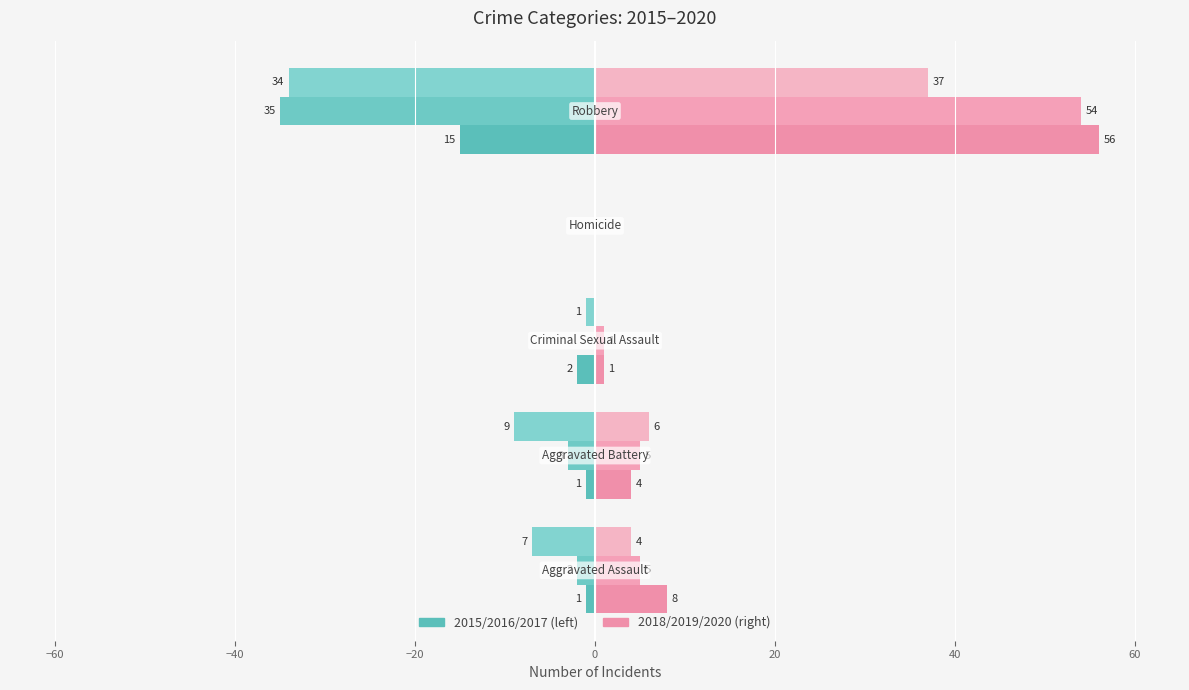

How many distinct data groups are displayed?

6